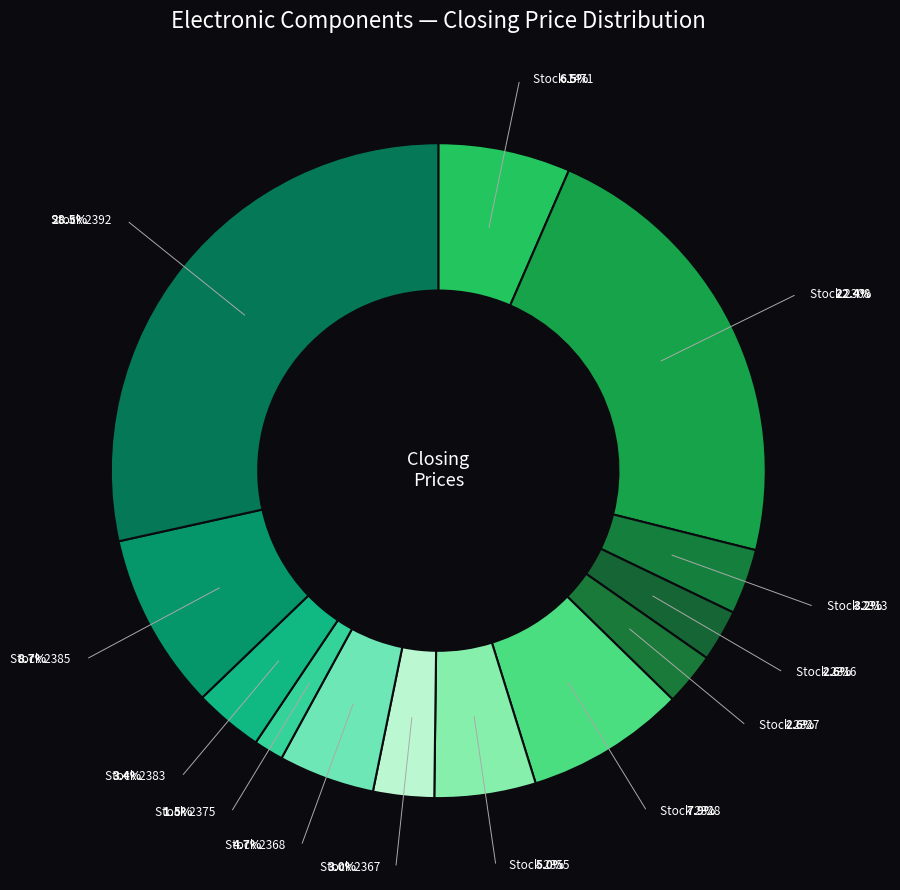

To the nearest percent, what percentage of the pie is 2316?

3%